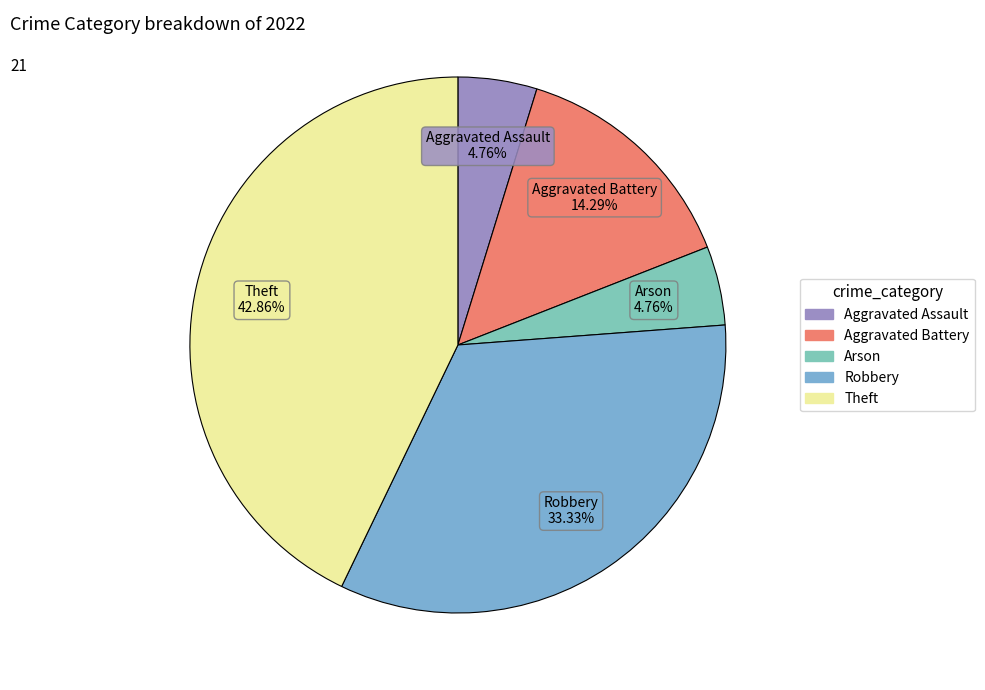

Does Theft represent more than half of the total?

No